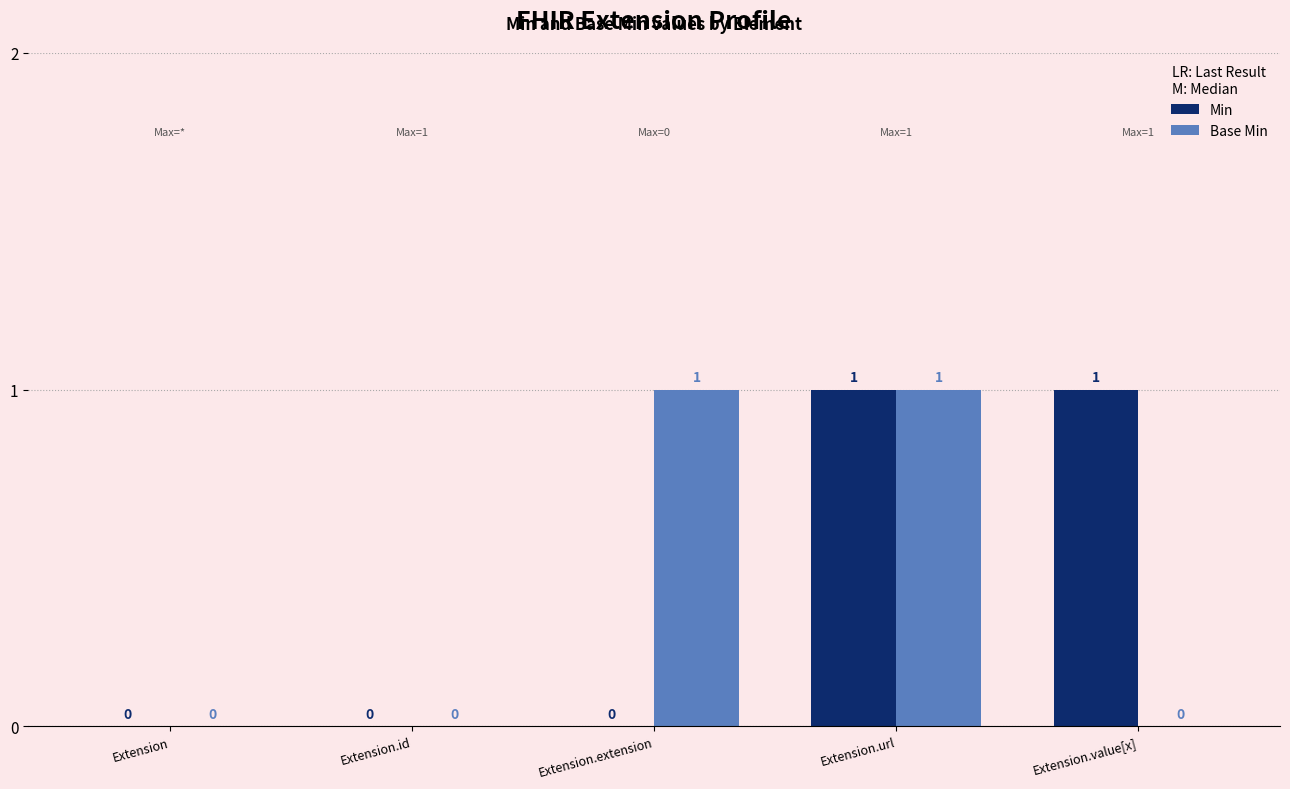

Are the bars horizontal?

No